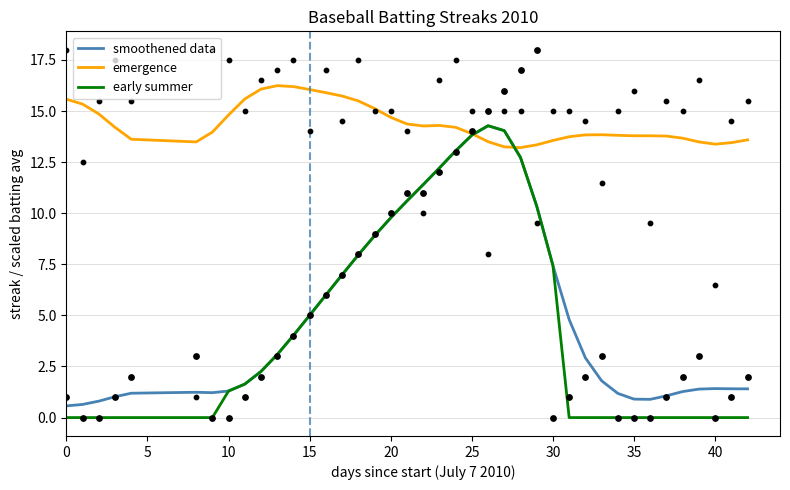

At how many categories does at least one series exceed 10?

40